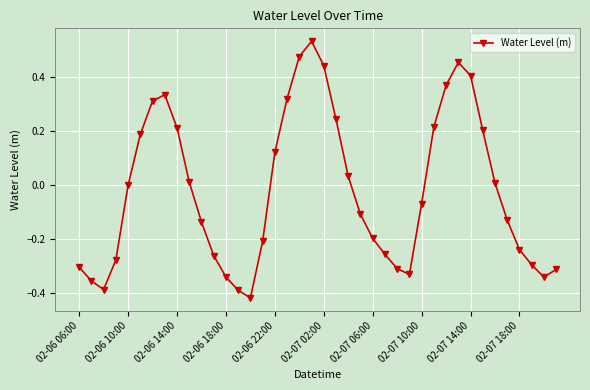

How many points are higher than both their immediate neighbors (excluding endpoints)?

3